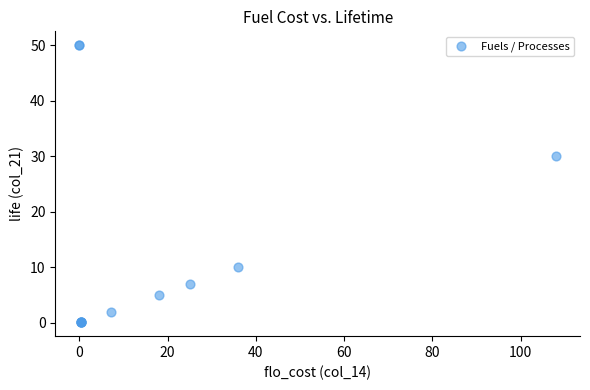

What Y value in the scatter plot is closest to 25?

30.0